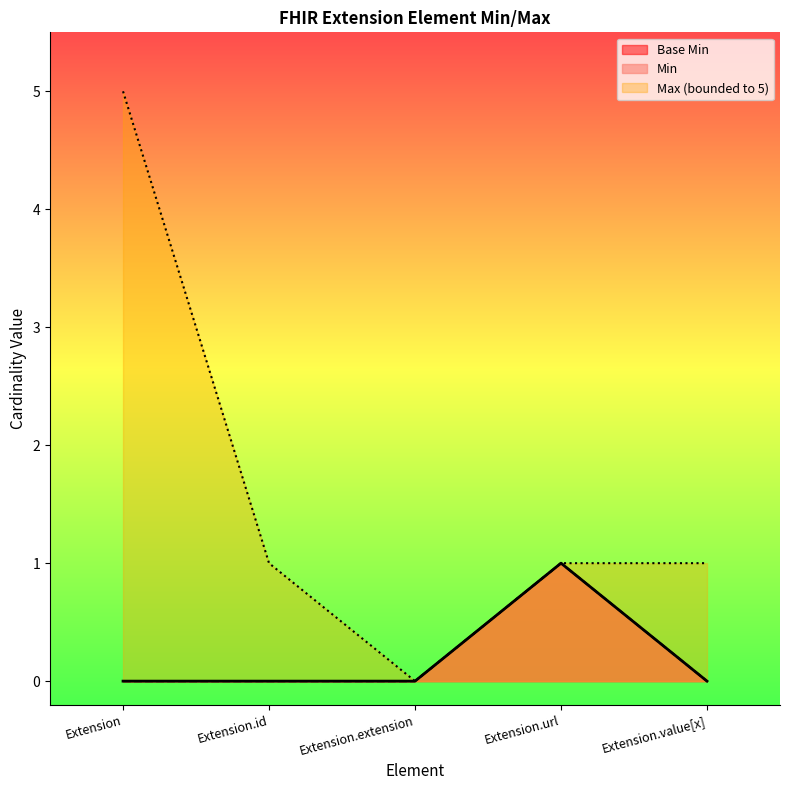

Does the chart display data point markers on the line(s)?

No